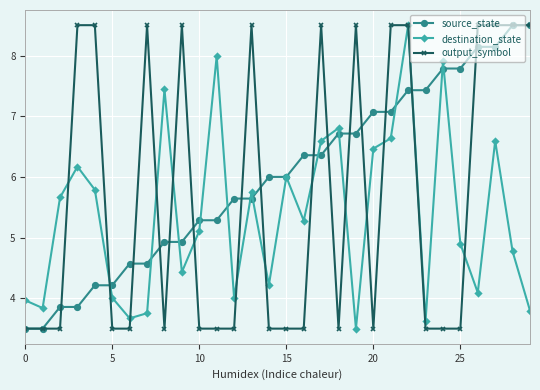

List the series in order of their overall mean, highest first.

source_state, output_symbol, destination_state